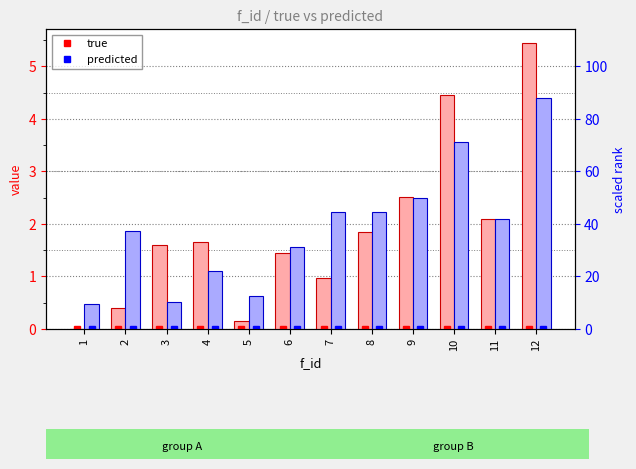

Which category has the lowest value in the predicted series?

1